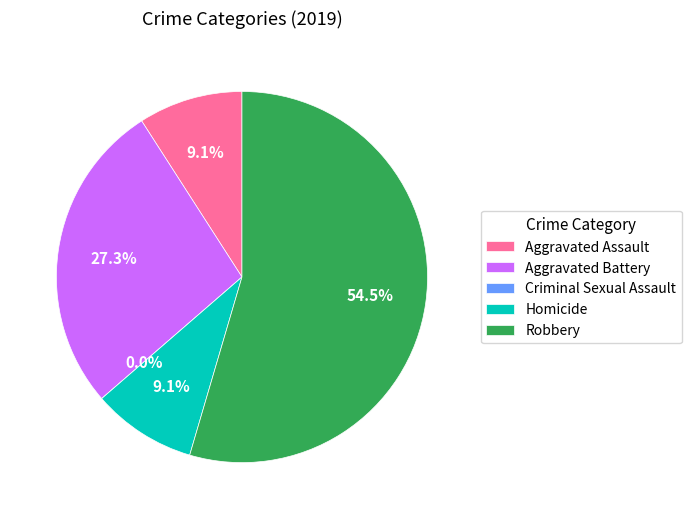

Approximately how many times larger is the value at Aggravated Assault compared to Aggravated Battery?

0.3